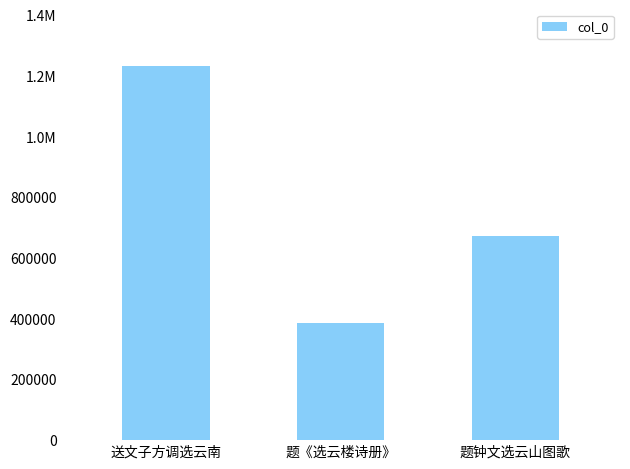

What is the maximum value shown in the chart?

1234182